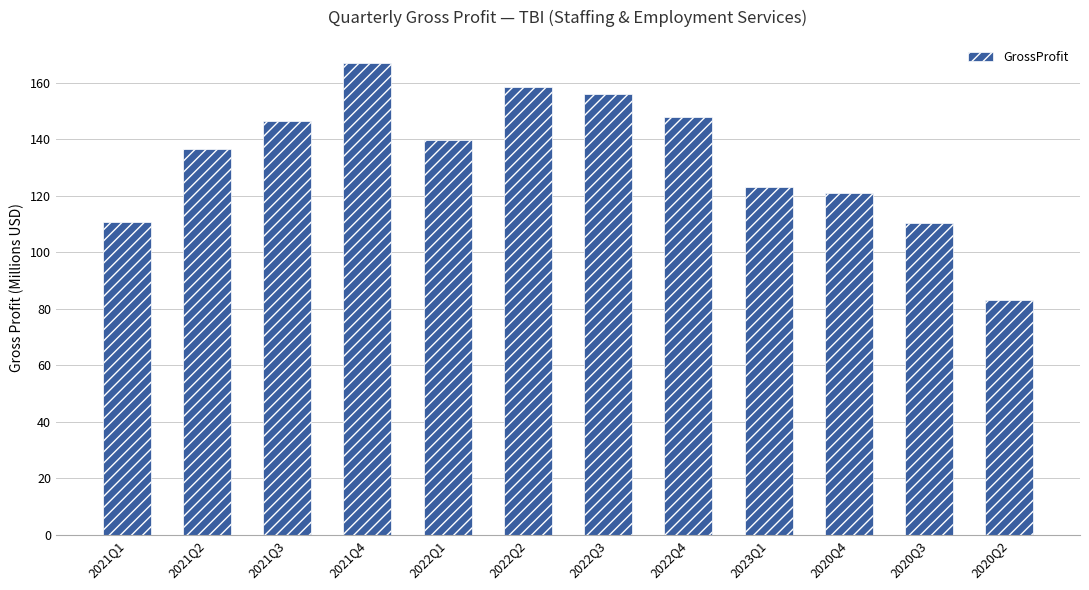

How many series are shown in this chart?

1